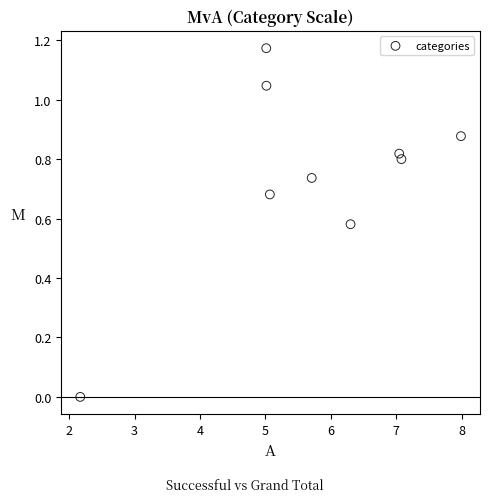

What is the average X value?

5.7